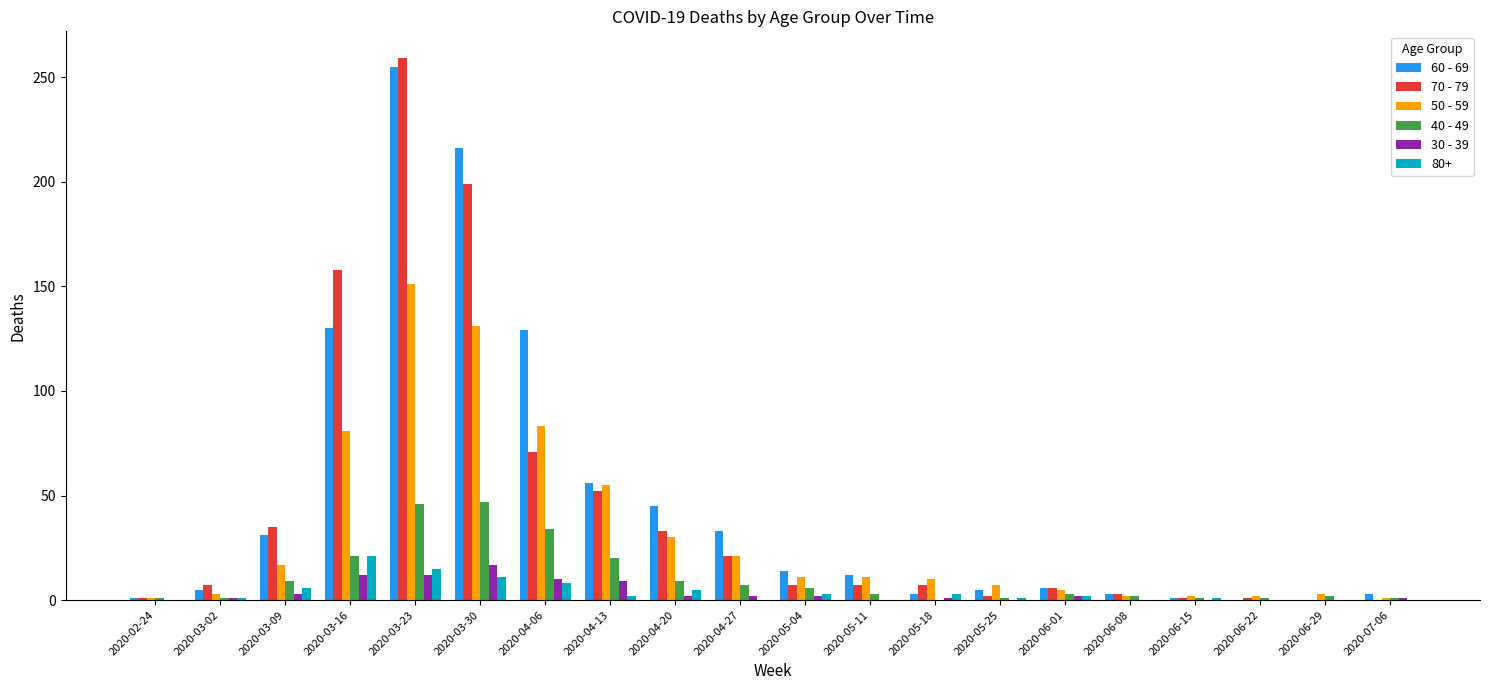

At which category is the sum across all series the highest?

2020-03-23